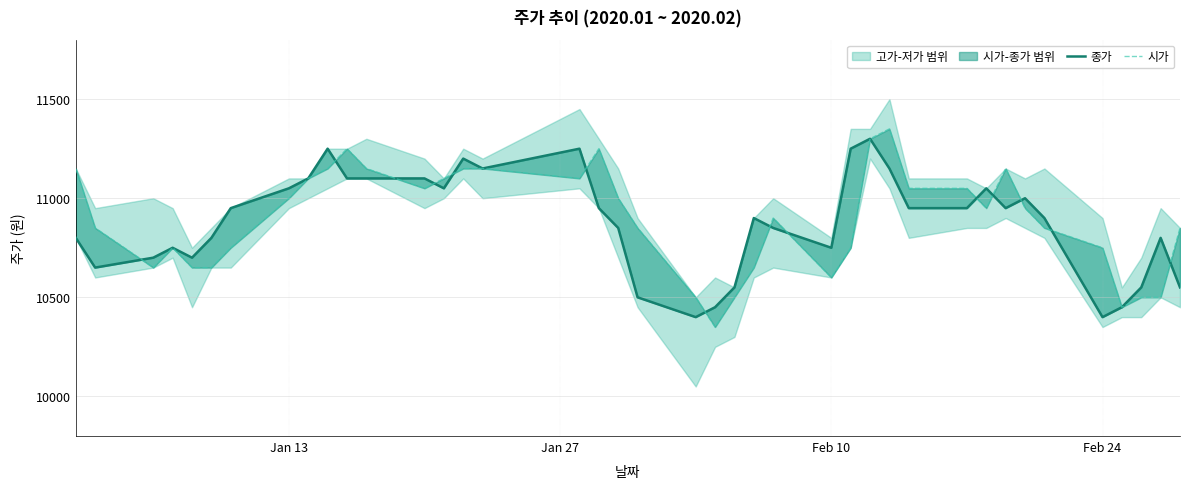

How many values in the 시가 series exceed 10950?

18